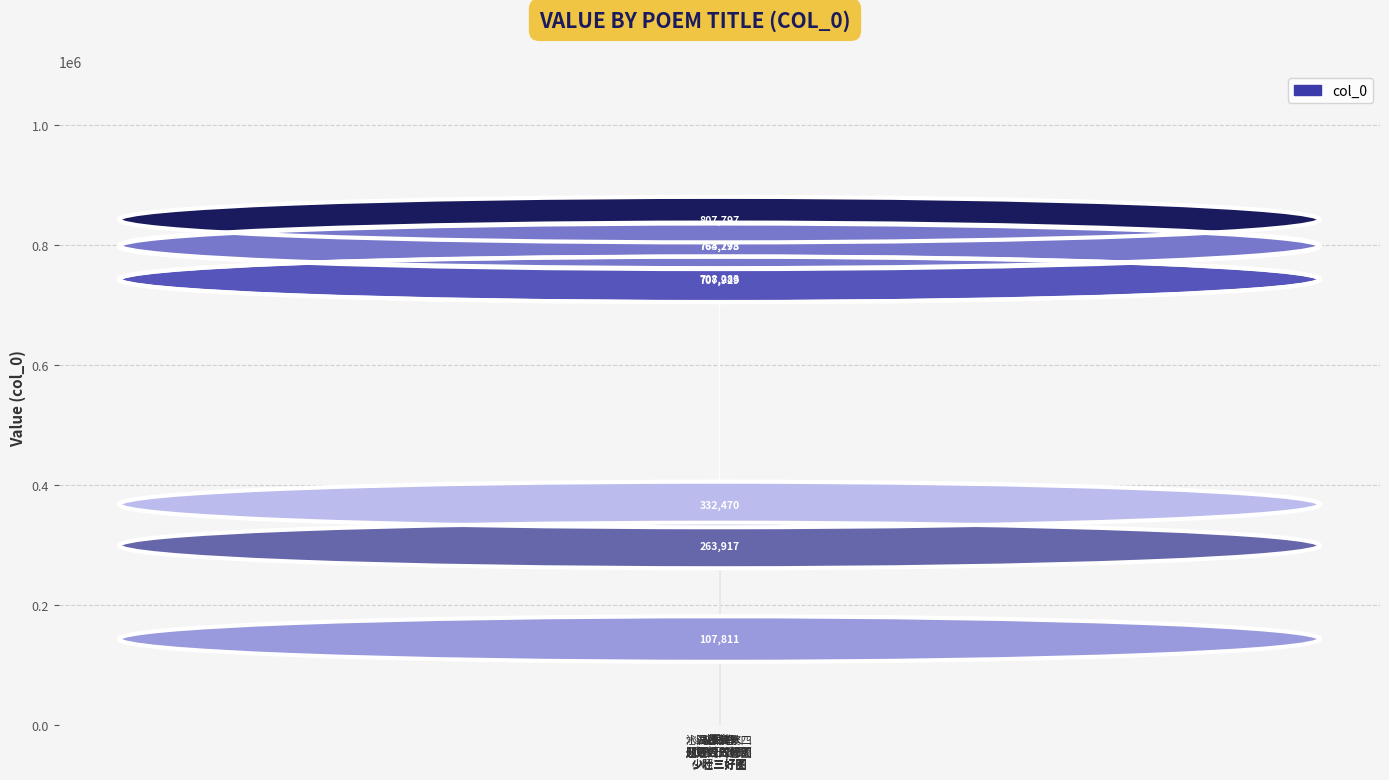

What is the value of the 3rd bar from the left?

763293